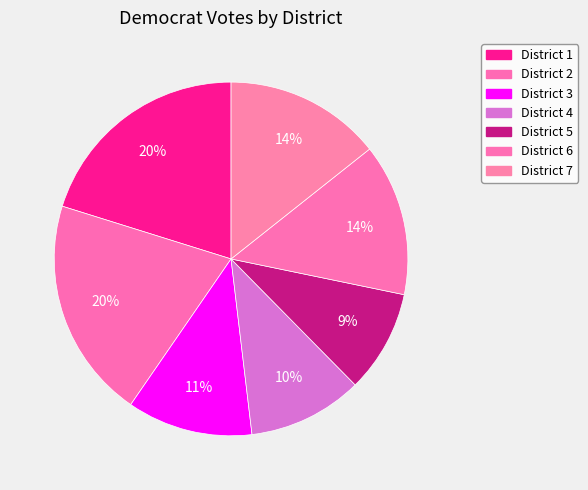

Count the number of slices in the pie.

7